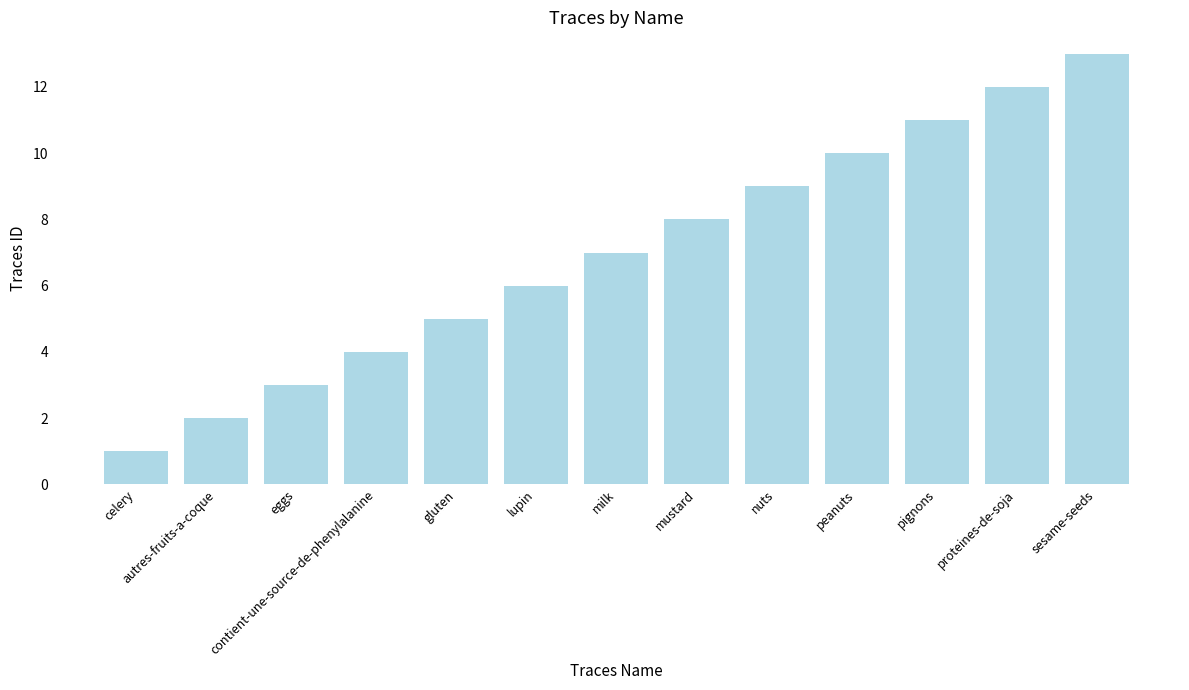

What is the difference between the second highest and second lowest values?

10